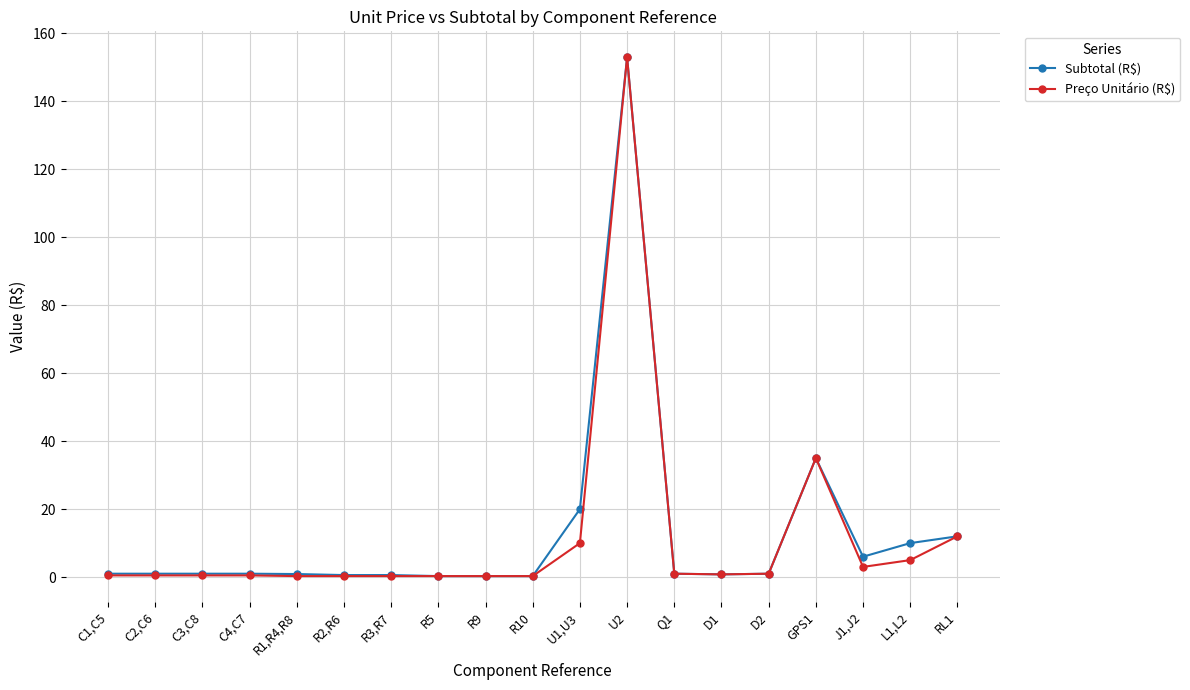

What is the maximum value for Subtotal (R$)?

152.9